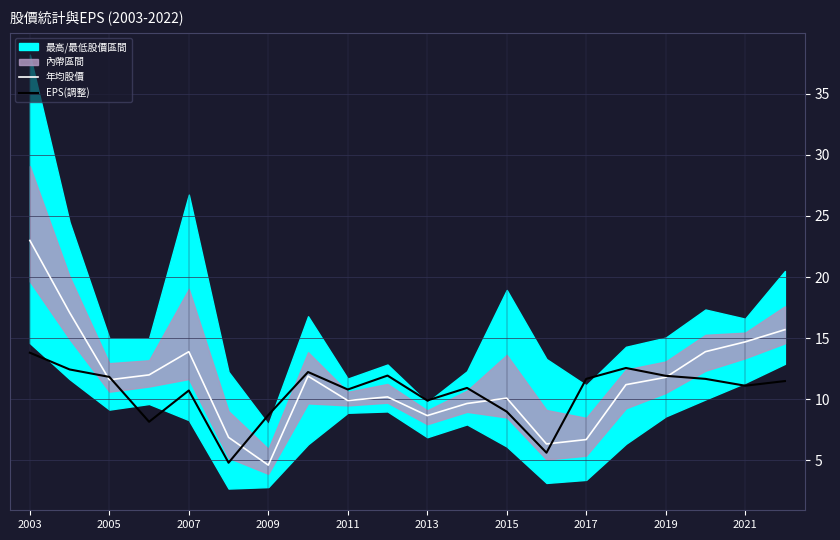

True or false: EPS(調整) has more than 0 points higher than both neighbors.

True